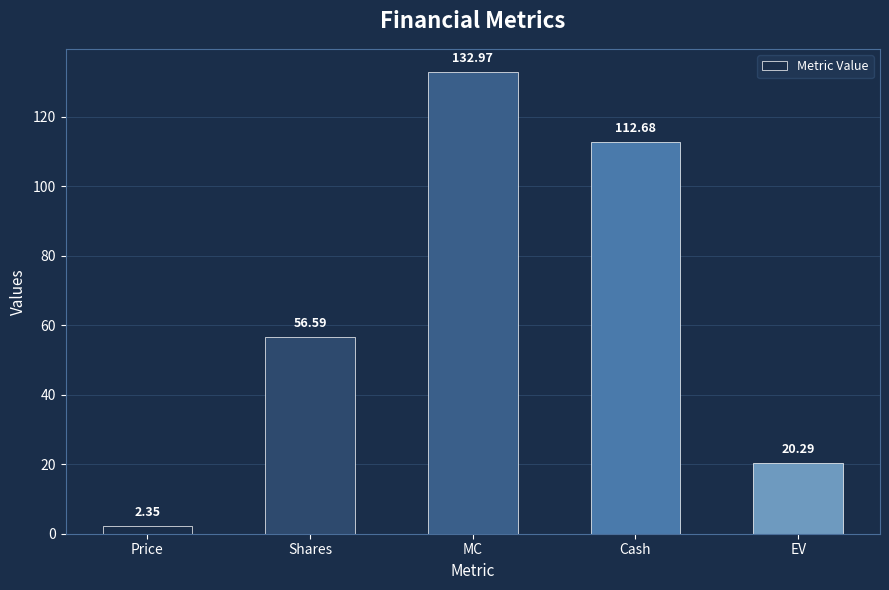

Count the number of values greater than 56.

3